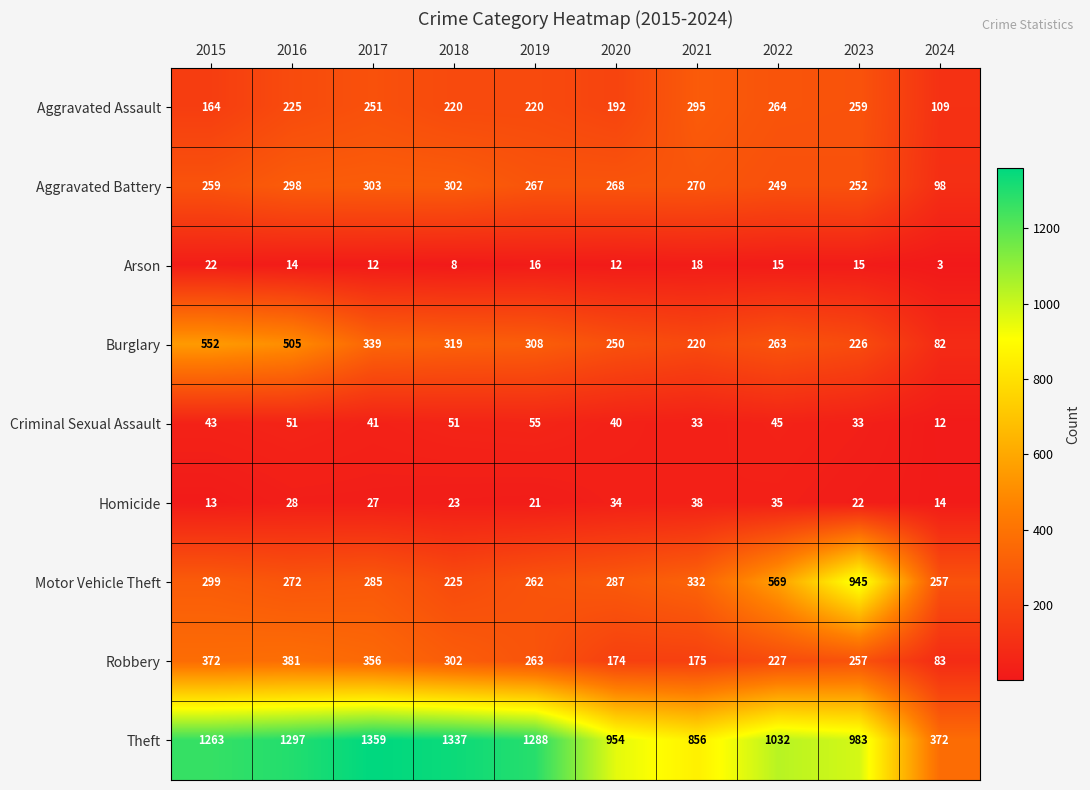

At which category does the chart reach its minimum across all series?

2024